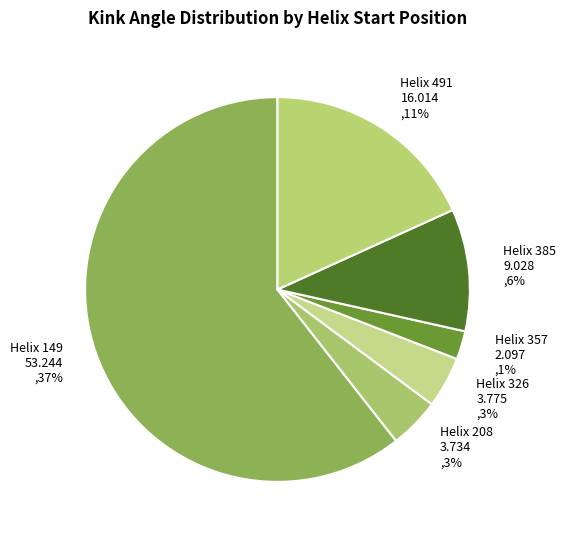

To the nearest percent, what is the average slice percentage?

17%